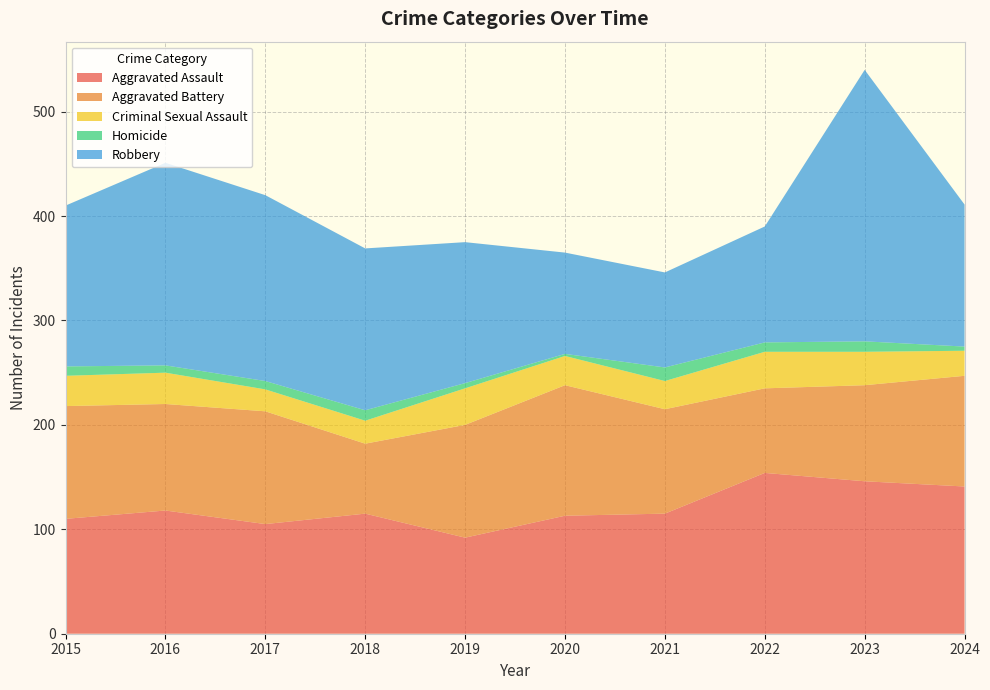

Reading left to right, list all the values displayed in this chart.

Aggravated Assault: 2015=110	2016=118	2017=105	2018=115	2019=92	2020=113	2021=115	2022=154	2023=146	2024=141
Aggravated Battery: 2015=108	2016=102	2017=108	2018=67	2019=108	2020=125	2021=100	2022=81	2023=92	2024=106
Criminal Sexual Assault: 2015=29	2016=30	2017=21	2018=22	2019=35	2020=28	2021=27	2022=35	2023=32	2024=24
Homicide: 2015=9	2016=7	2017=8	2018=10	2019=5	2020=2	2021=13	2022=9	2023=10	2024=4
Robbery: 2015=154	2016=194	2017=178	2018=155	2019=135	2020=97	2021=91	2022=111	2023=260	2024=136